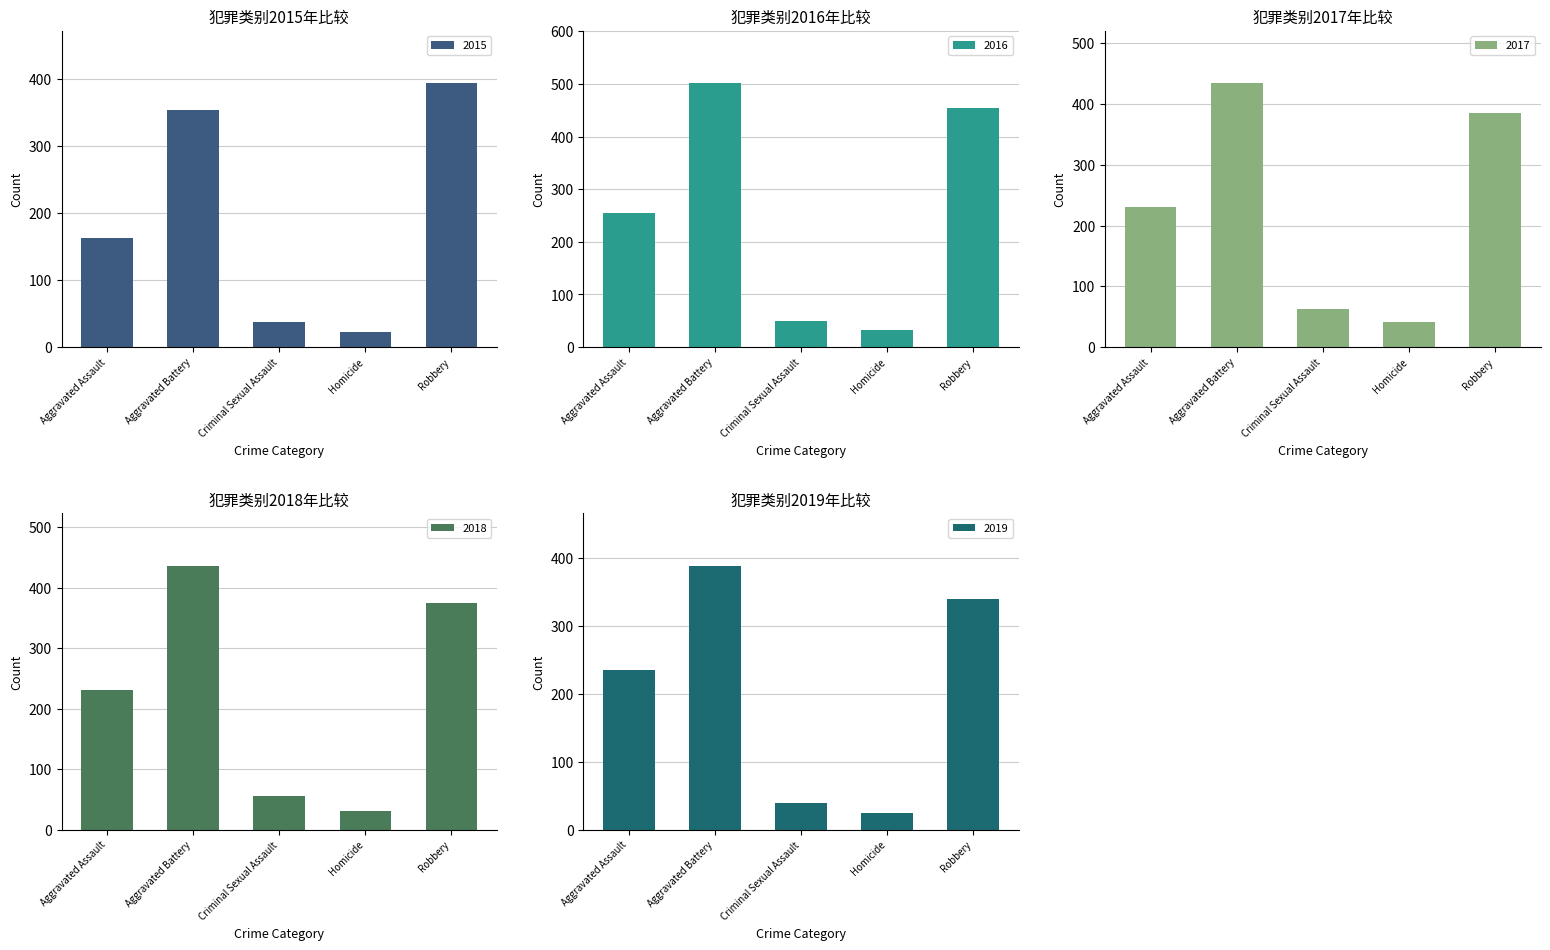

How many data points does each series have?

5